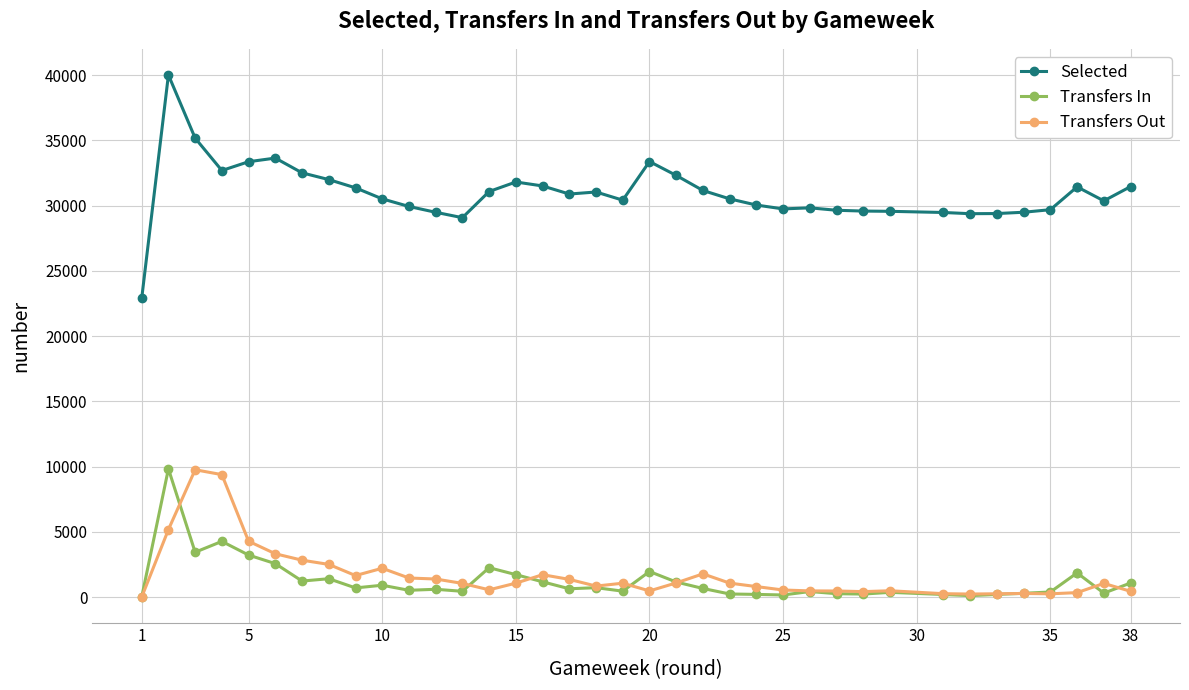

What is the value of the Transfers Out point at the 10th from the left?

2213